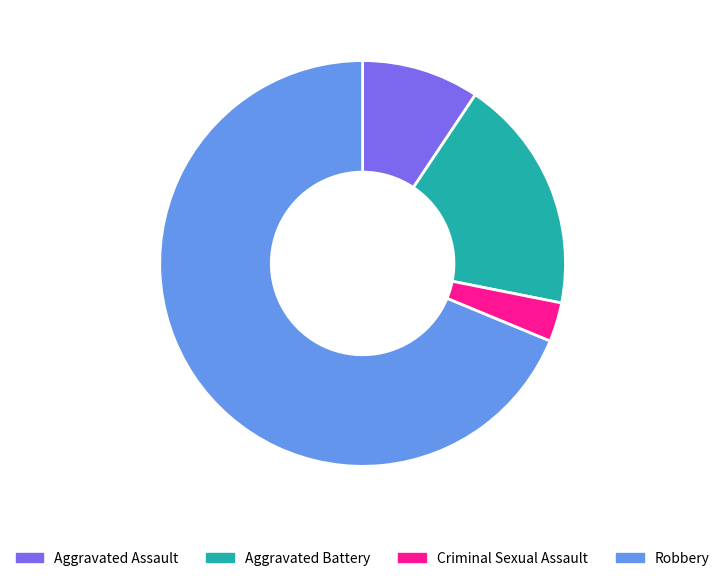

Approximately how many times larger is the value at Aggravated Battery compared to Aggravated Assault?

2.0